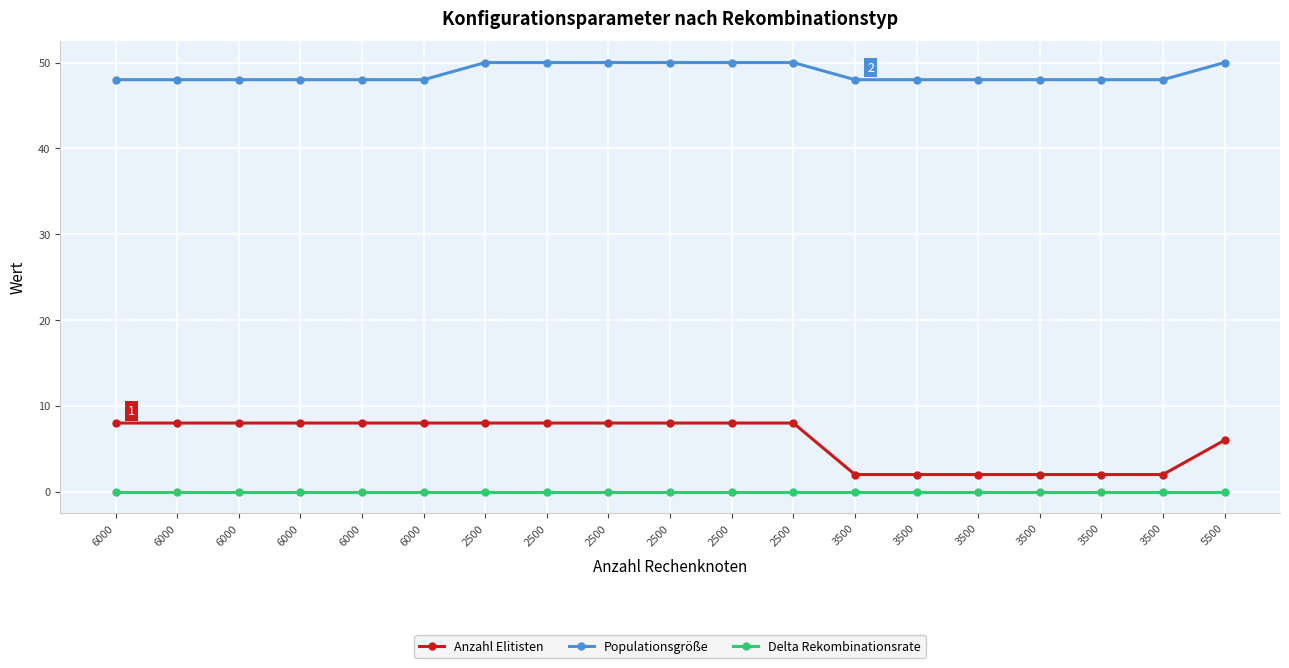

The value of Delta Rekombinationsrate at 3500 is 0. True or false?

True